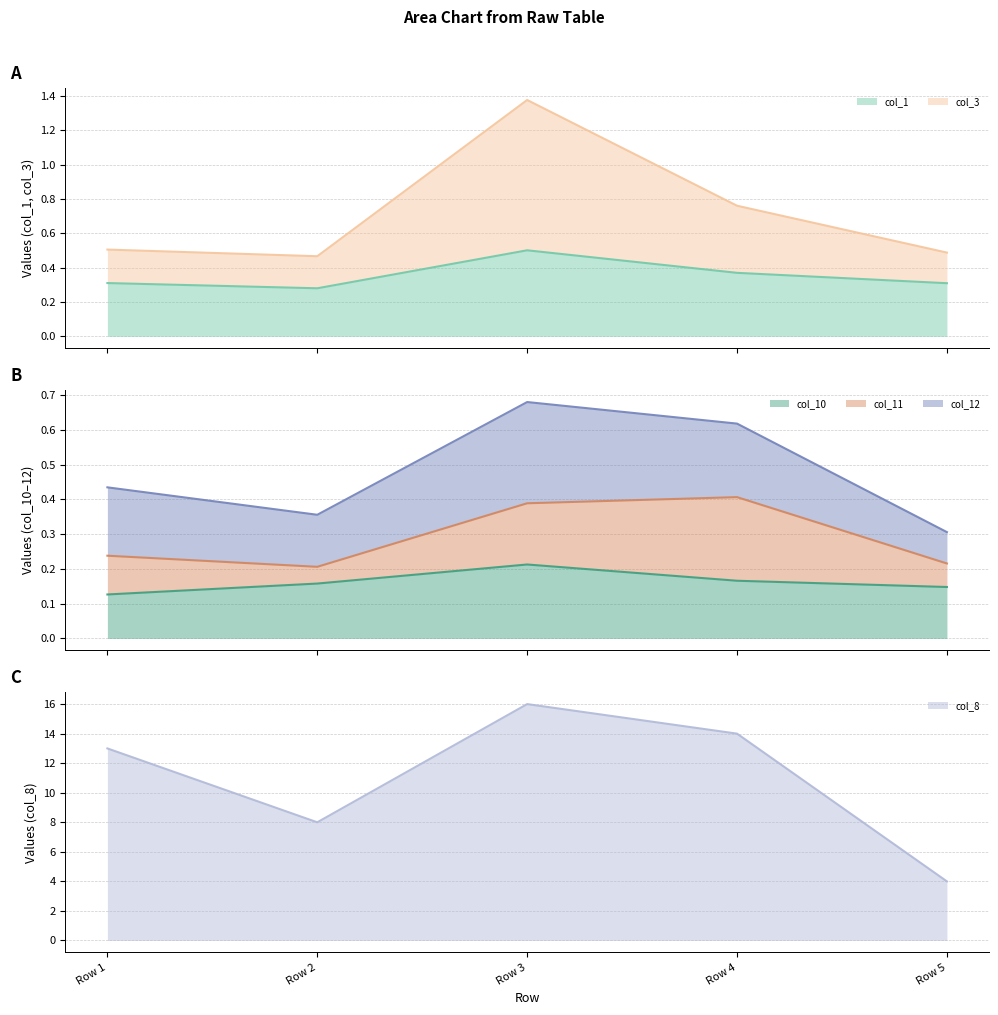

What is the minimum value for col_3?

0.5